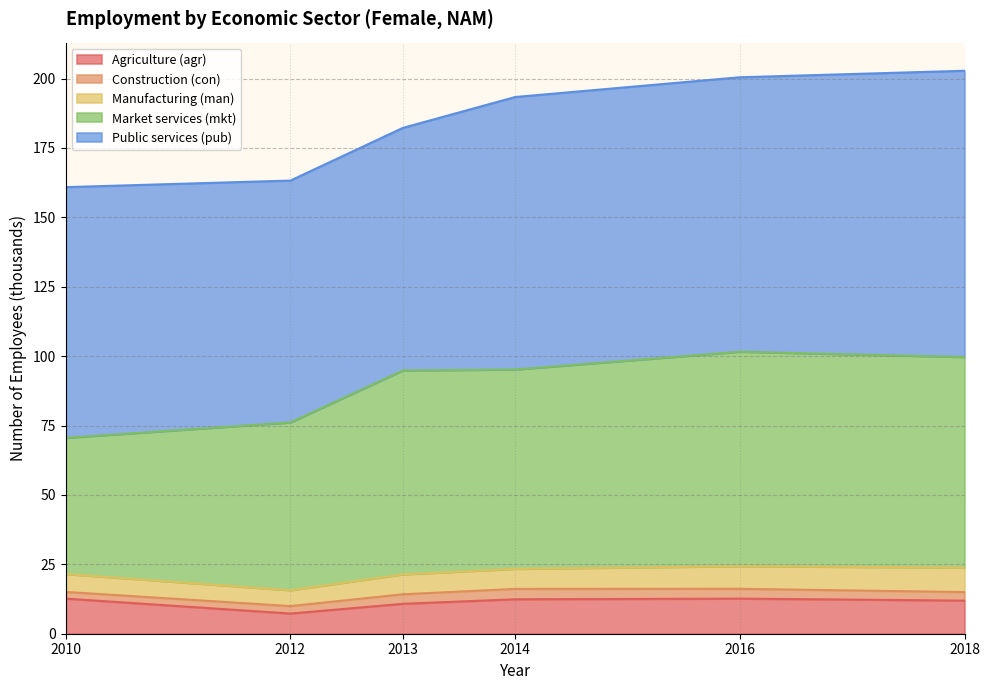

What is the difference between the highest and lowest values at 2013?

83.9